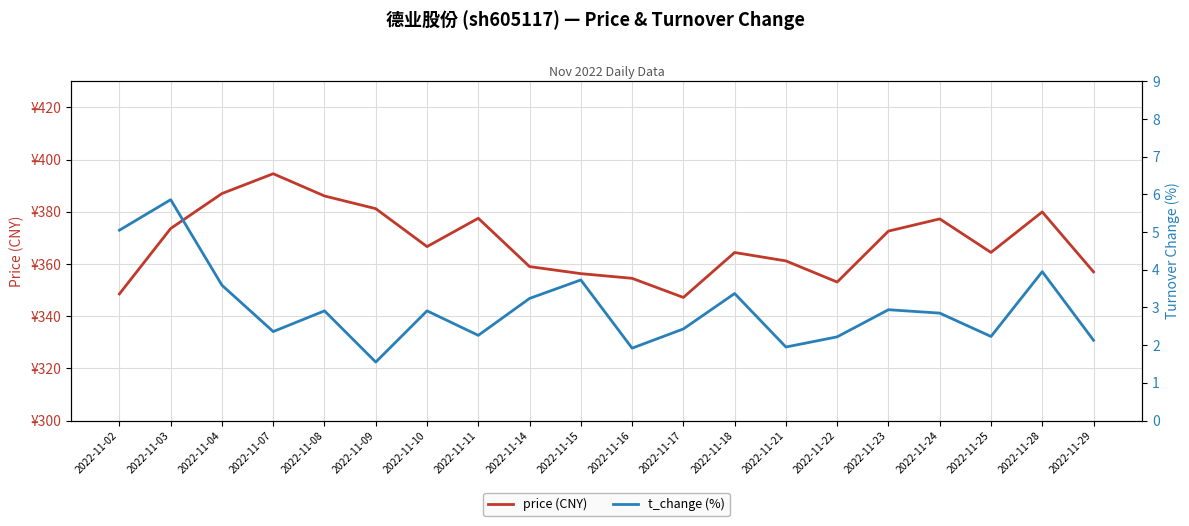

True or false: t_change (%) and price (CNY) intersect in this chart.

False